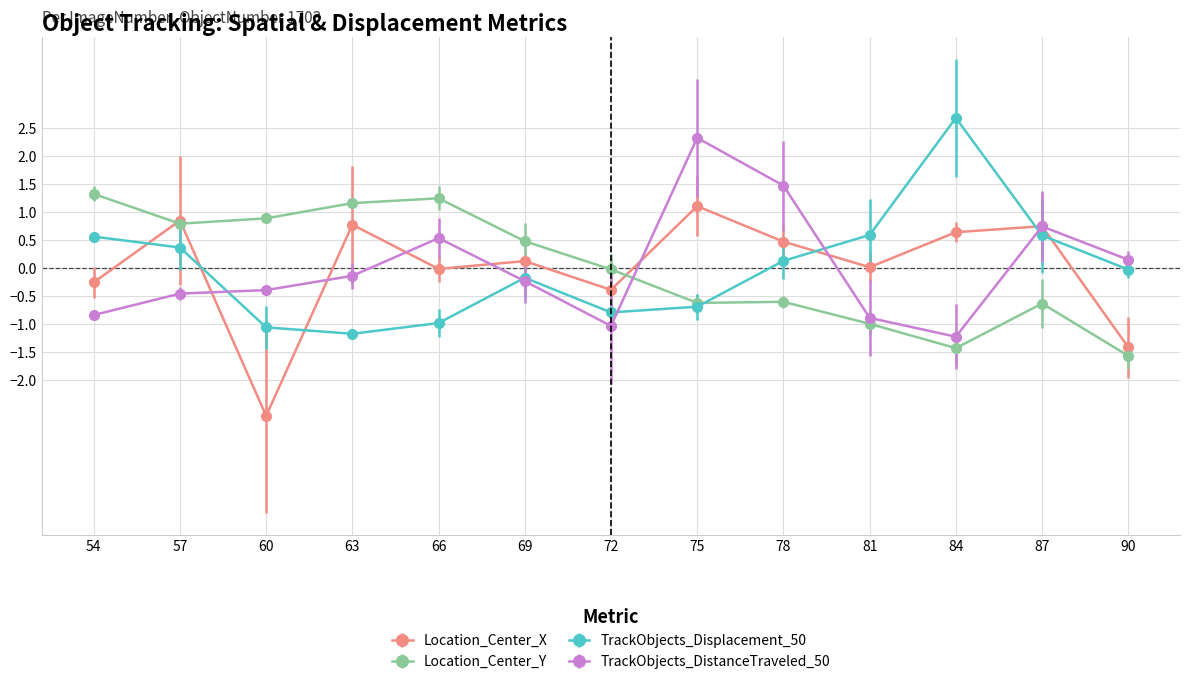

Is it true that Location_Center_Y equals -1.4 at 84?

True